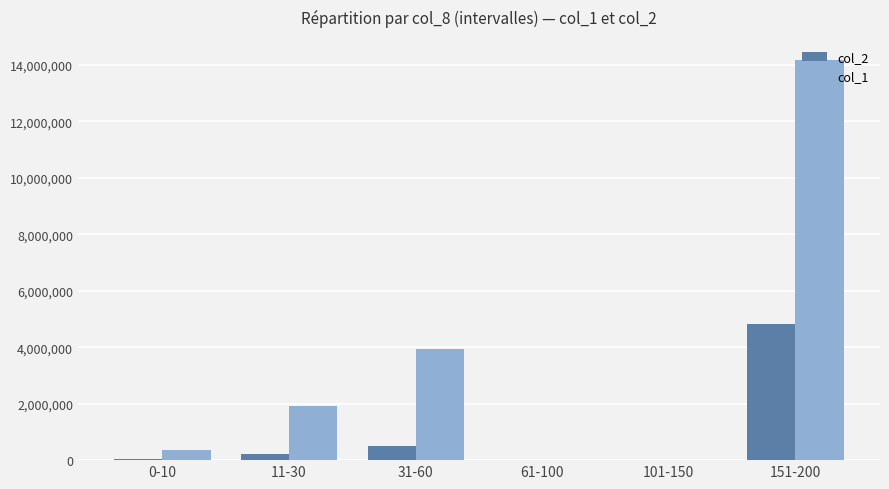

The value of col_1 at 61-100 is 0. True or false?

True